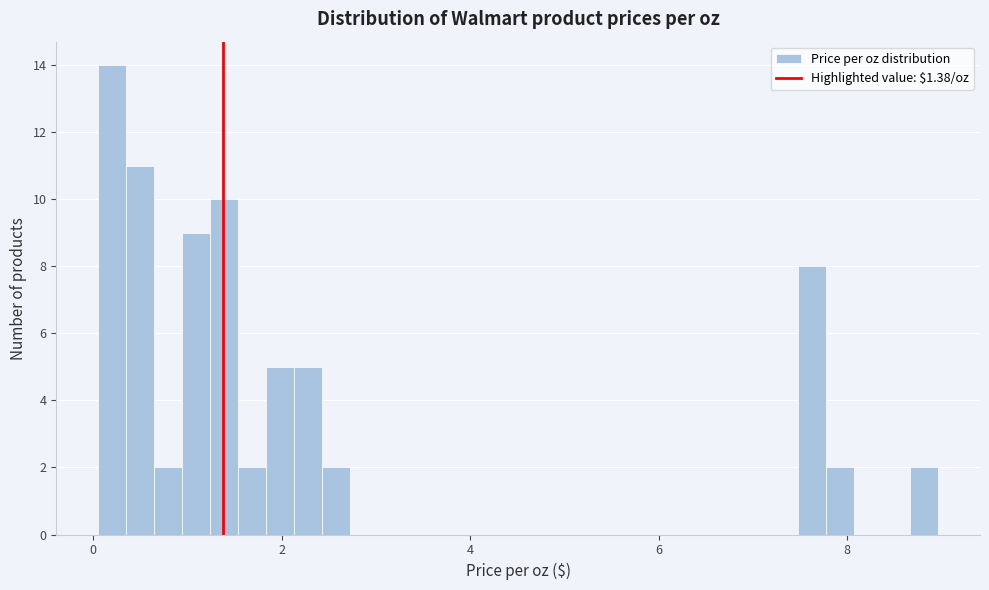

Around what value on the x-axis is the tallest bar? Give the approximate position of its centre, as read against the axis.

0.2